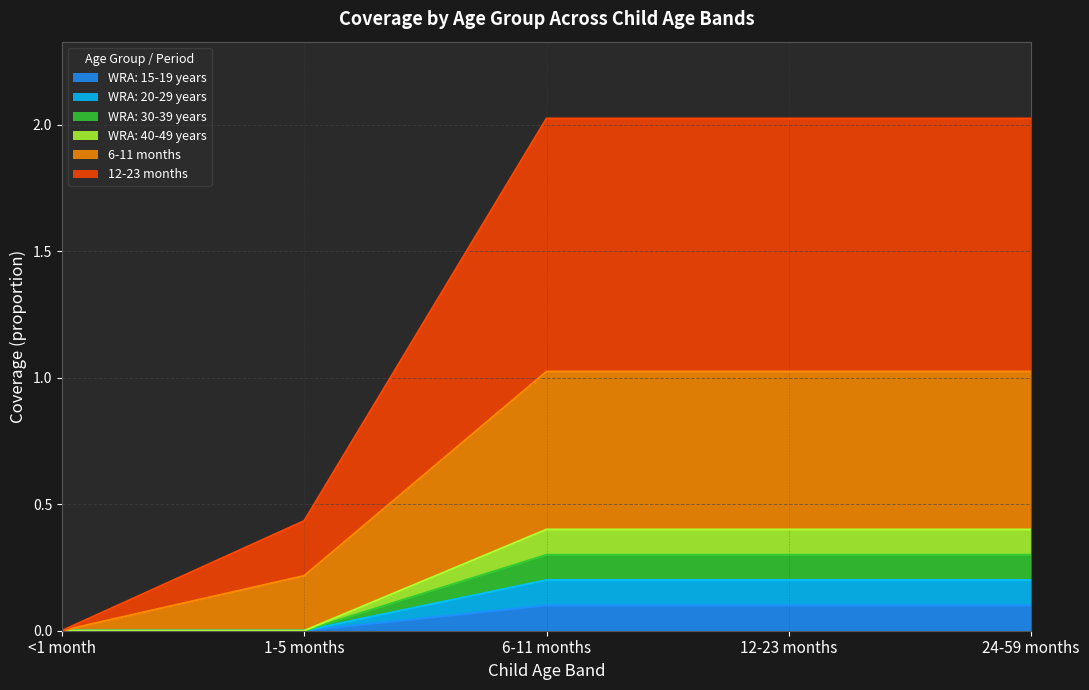

Between 6-11 months and 12-23 months, which series saw the biggest shift?

WRA: 15-19 years